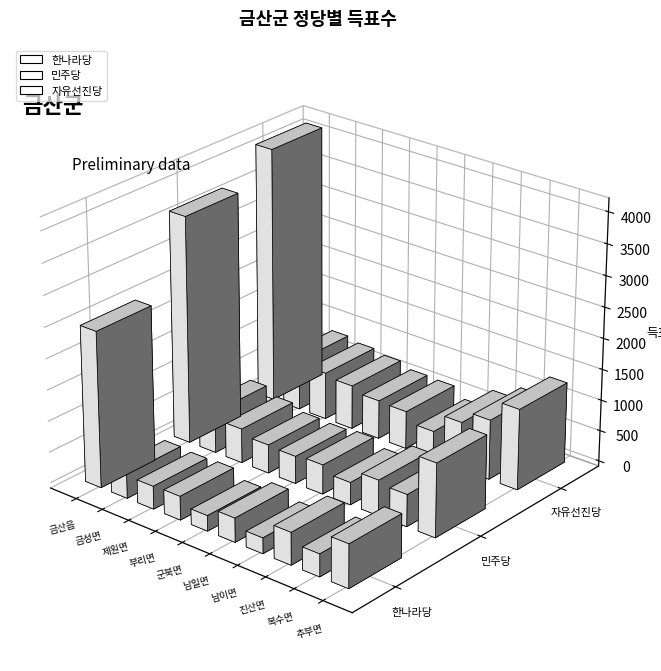

At which category is the sum across all series the highest?

금산읍